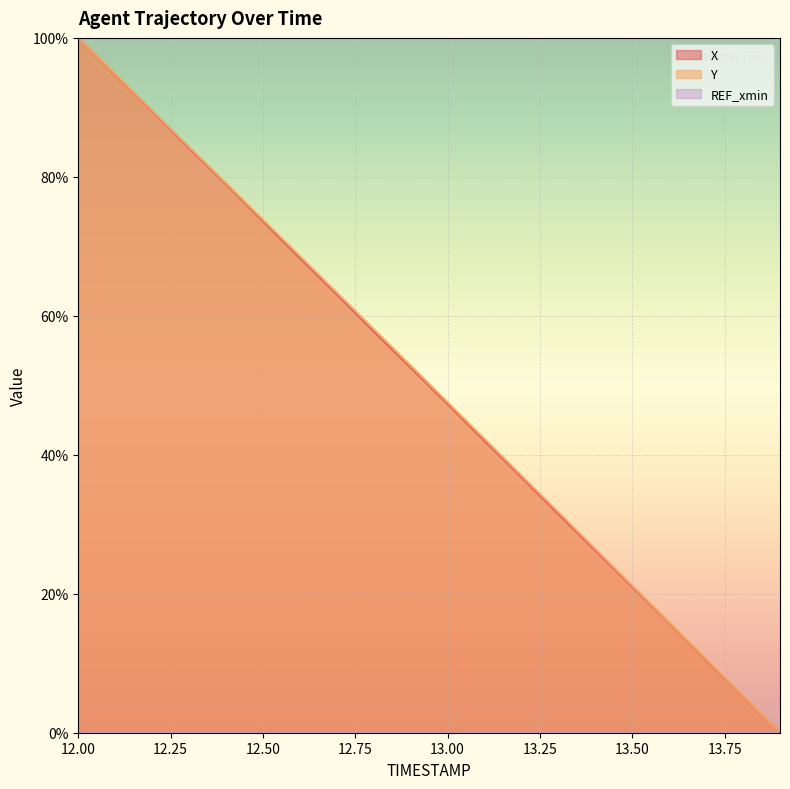

What is the label of the 1st point from the left?

12.0